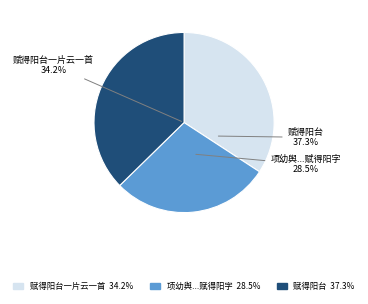

Which has a higher value, 赋得阳台一片云一首 or 赋得阳台?

赋得阳台